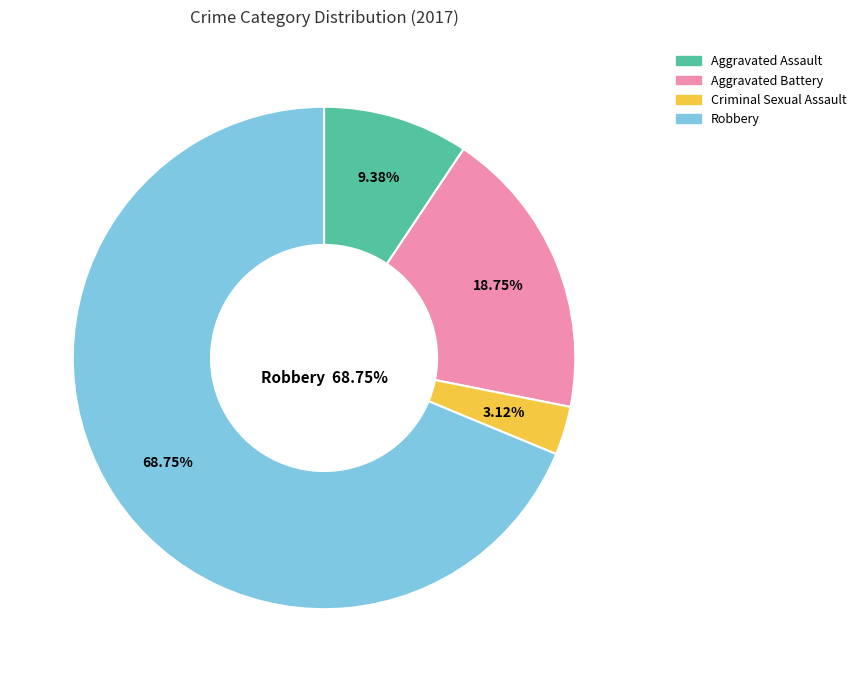

What is the total percentage of Aggravated Assault and Robbery?

78.1%